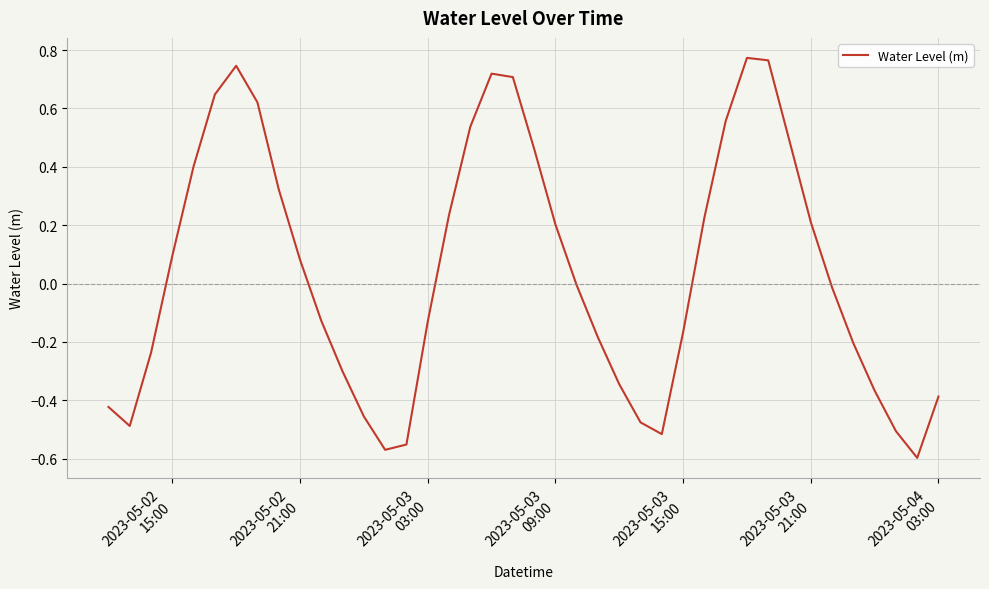

What is the difference between the maximum and minimum values?

1.4